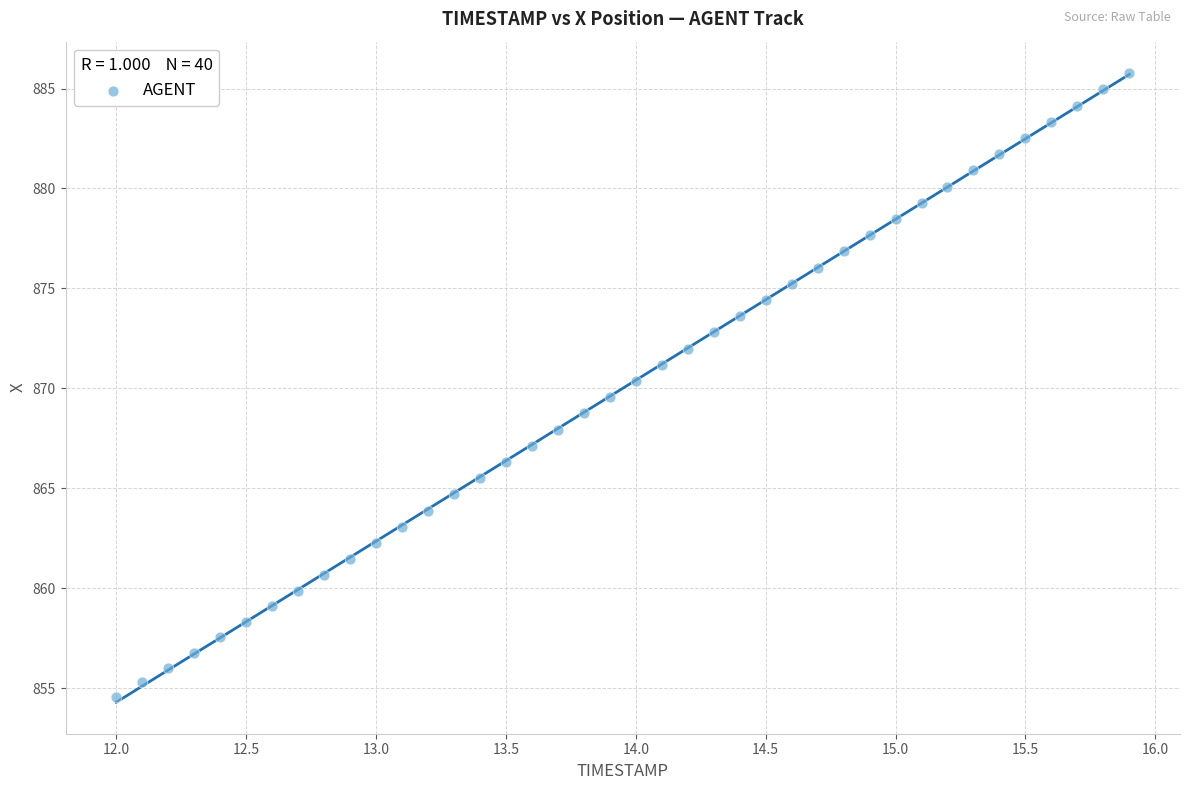

What is the range of X values (max minus min)?

3.9